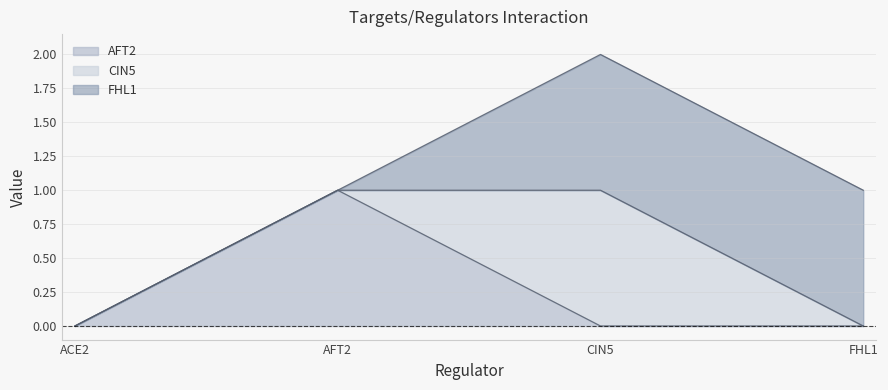

Which series changed the most between ACE2 and AFT2?

AFT2